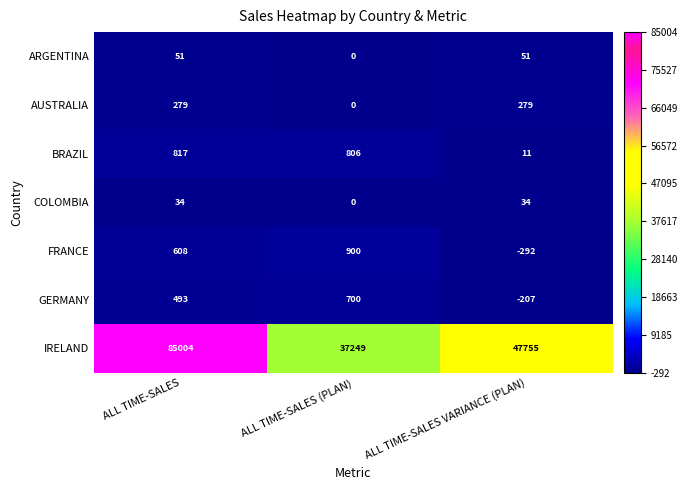

What is the total value across all series at ALL TIME-SALES?

87286